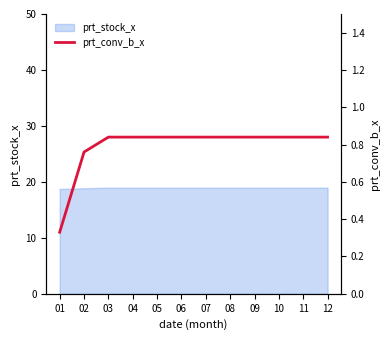

Reading left to right, what are all the values shown in this chart?

0.3	0.8	0.8	0.8	0.8	0.8	0.8	0.8	0.8	0.8	0.8	0.8